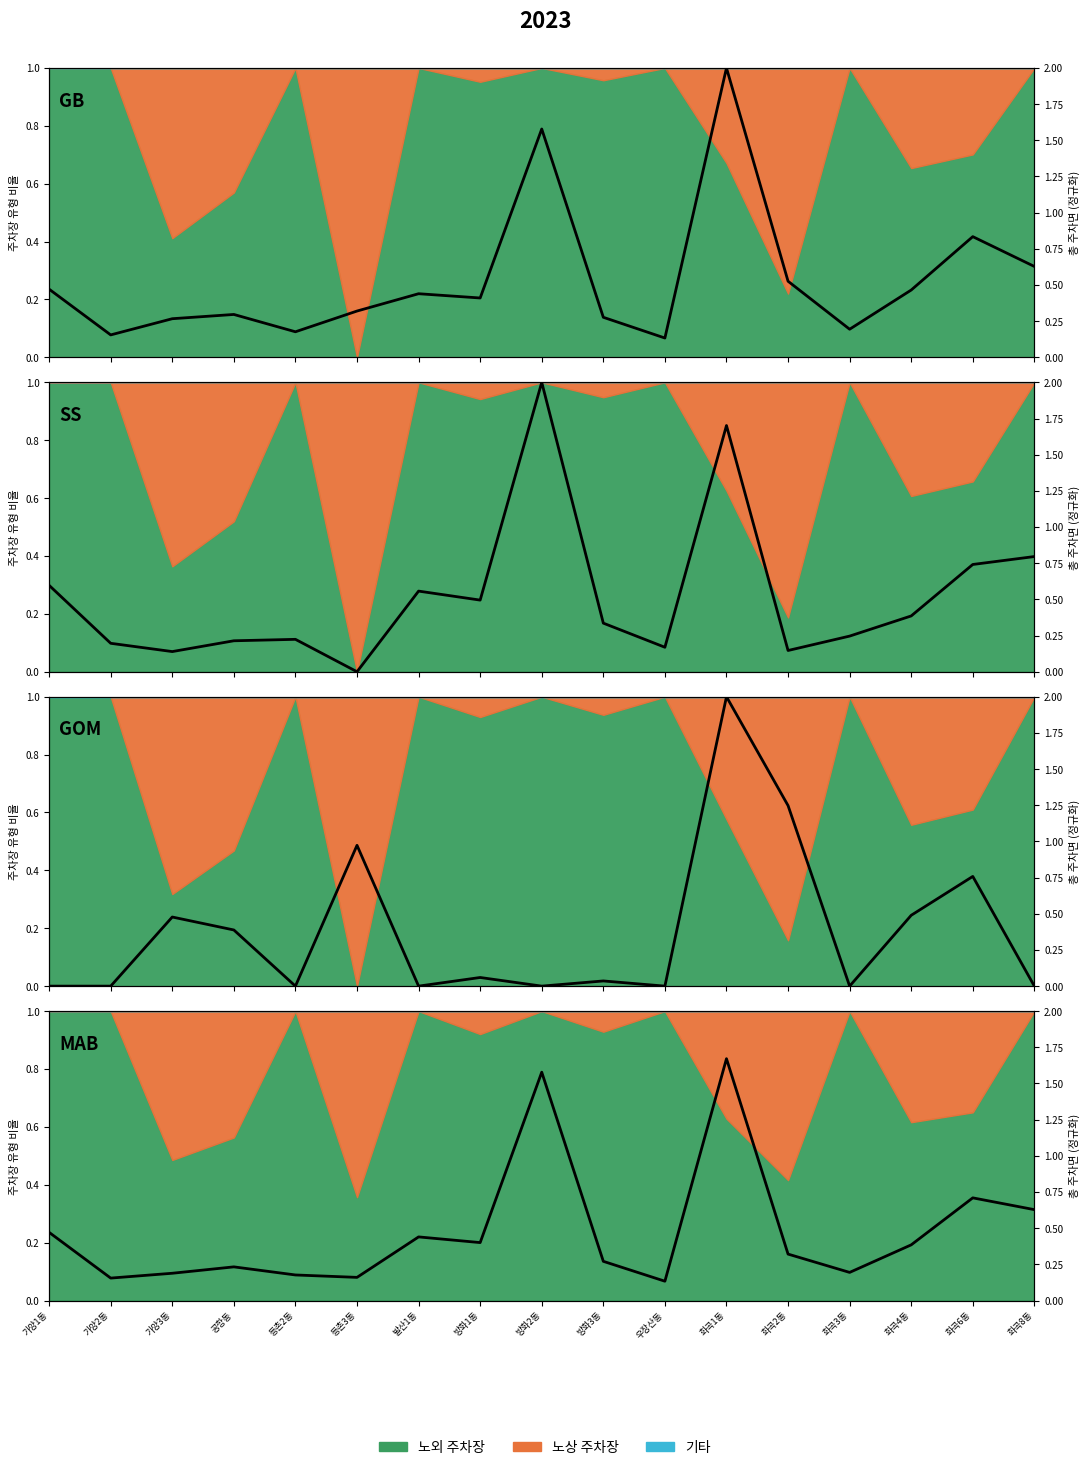

List the labels in order of value, smallest first.

우장산동, 가양2동, 등촌3동, 등촌2동, 가양3동, 화곡3동, 공항동, 방화3동, 화곡2동, 화곡4동, 방화1동, 발산1동, 가양1동, 화곡8동, 화곡6동, 방화2동, 화곡1동